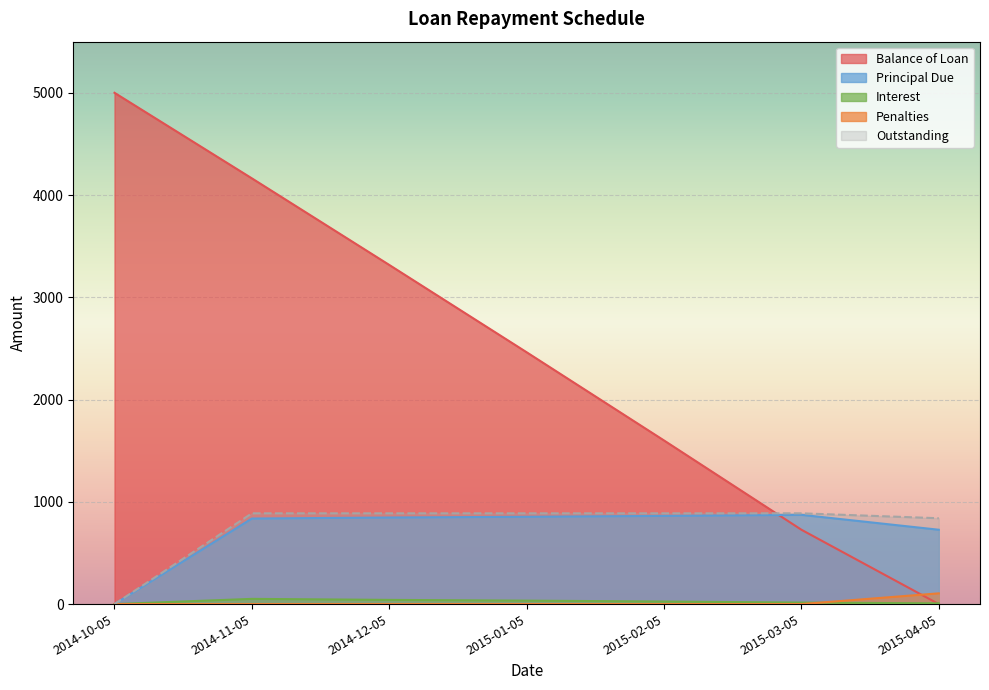

What is the sum of all Penalties values?

105.1